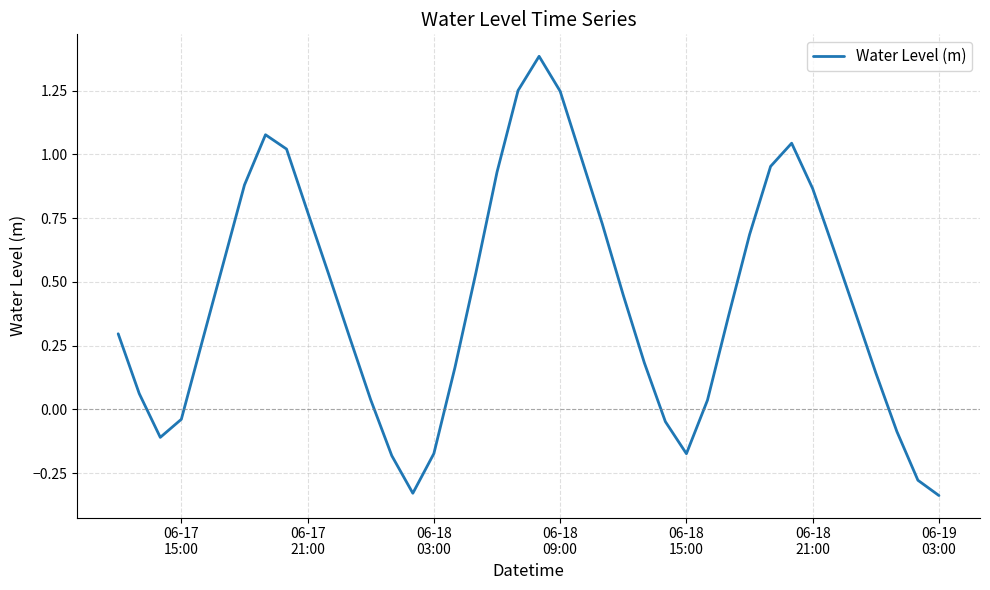

True or false: there are more than 0 points higher than both neighbors.

True